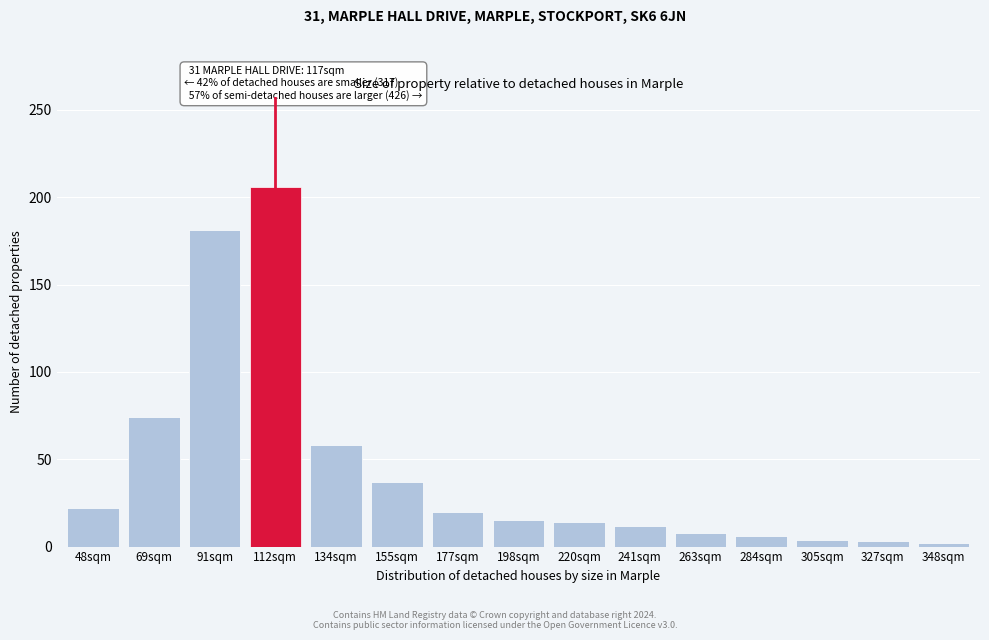

What is the approximate value at 112sqm, to the nearest 50?

200